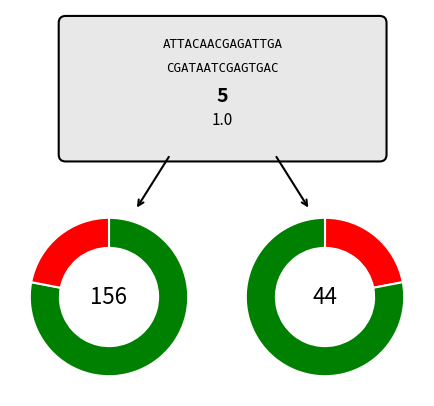

Is it true that 2008 is 3% of the pie?

False